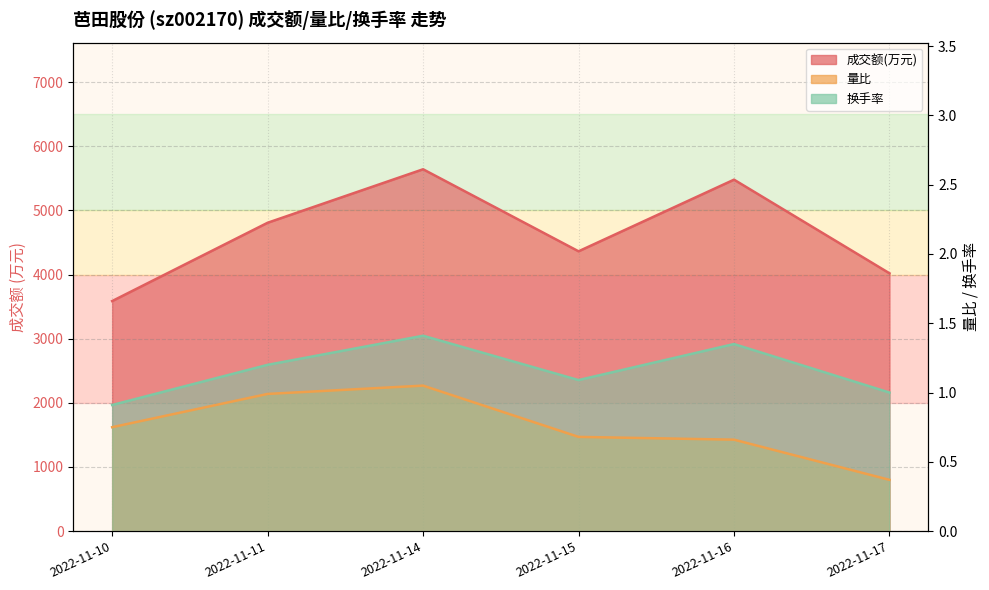

Reading right to left, list all the values displayed in this chart.

成交额(万元): 2022-11-17=4020.0	2022-11-16=5480.0	2022-11-15=4363.0	2022-11-14=5642.0	2022-11-11=4808.0	2022-11-10=3587.0
量比: 2022-11-17=0.4	2022-11-16=0.7	2022-11-15=0.7	2022-11-14=1.1	2022-11-11=1.0	2022-11-10=0.8
换手率: 2022-11-17=1.0	2022-11-16=1.4	2022-11-15=1.1	2022-11-14=1.4	2022-11-11=1.2	2022-11-10=0.9